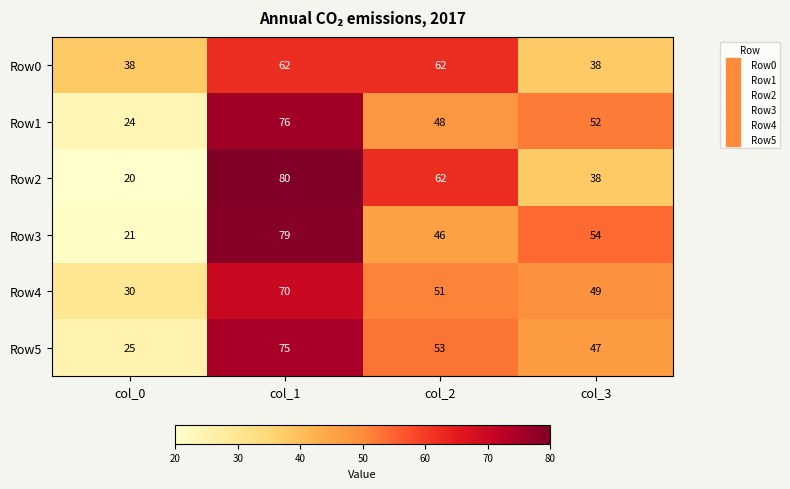

Reading left to right, extract all data points from this chart.

Row0: 38	62	62	38
Row1: 24	76	48	52
Row2: 20	80	62	38
Row3: 21	79	46	54
Row4: 30	70	51	49
Row5: 25	75	53	47